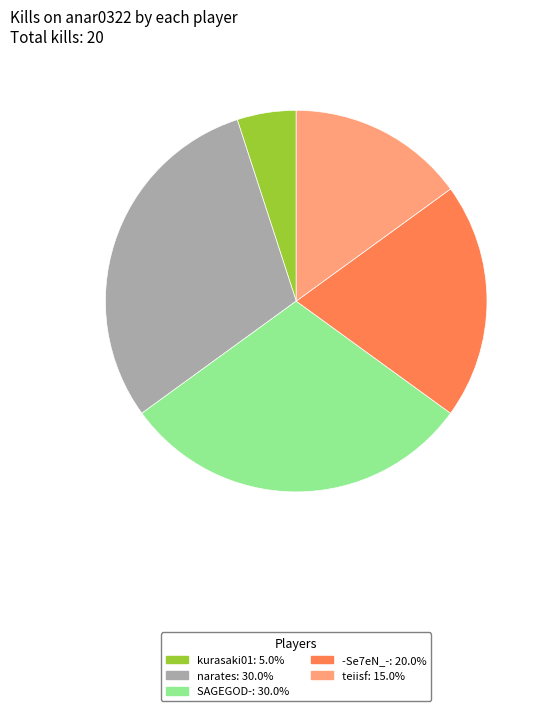

How many segments does this pie chart have?

5